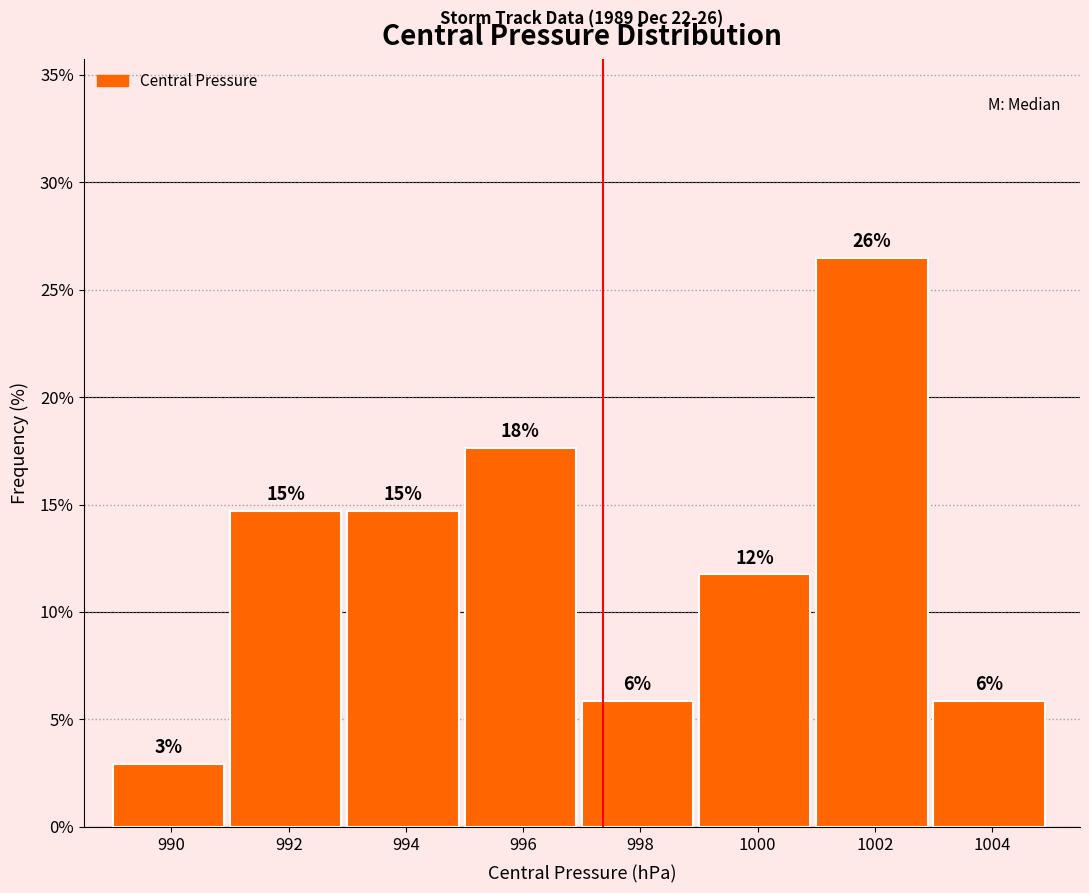

How many bars are there in total?

8